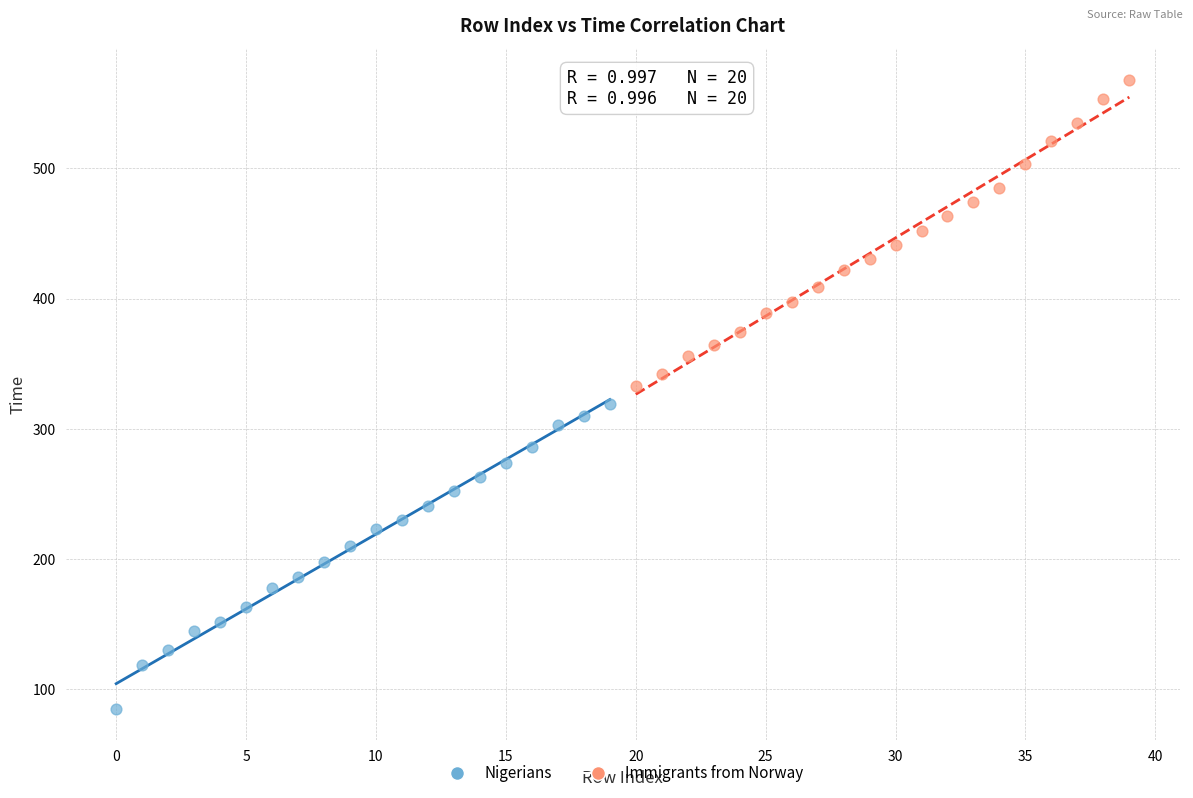

Which series has the widest spread of Y values?

Immigrants from Norway